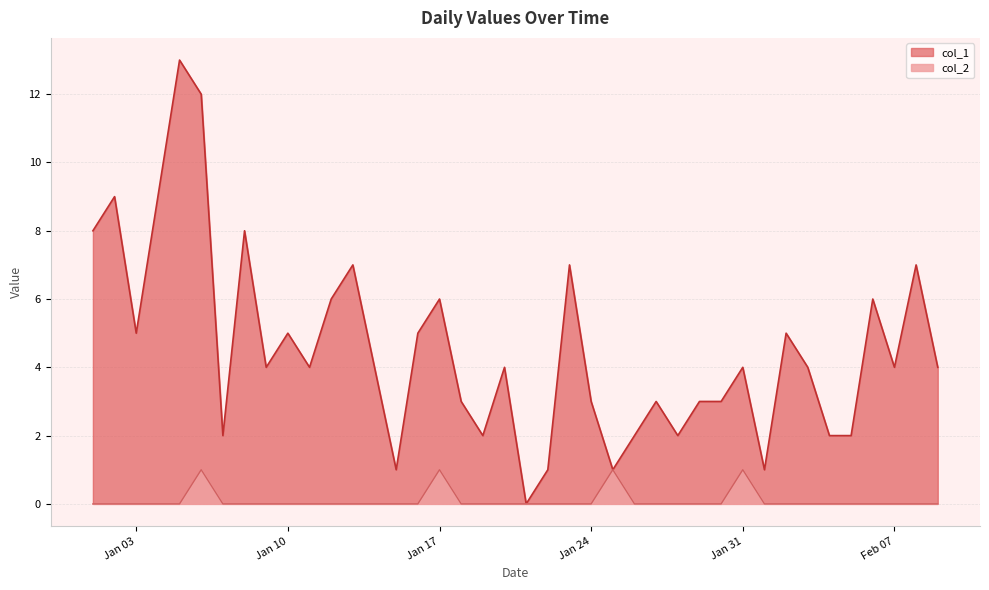

Which series has the largest total across all categories?

col_1